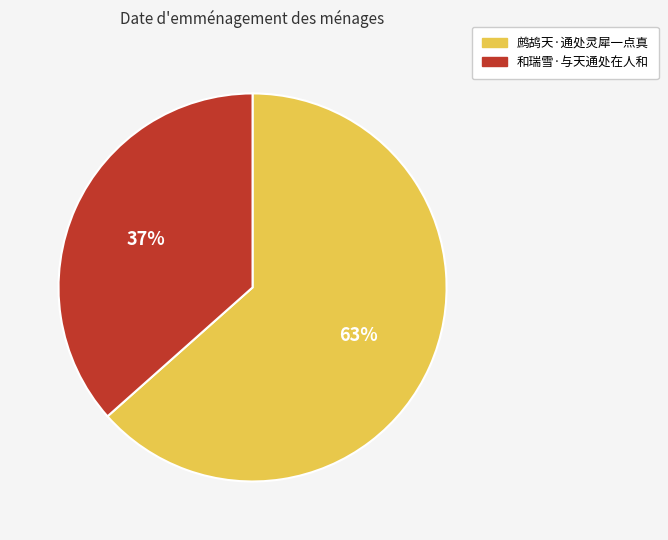

What percentage is the 和瑞雪·与天通处在人和 slice, to the nearest percent?

37%